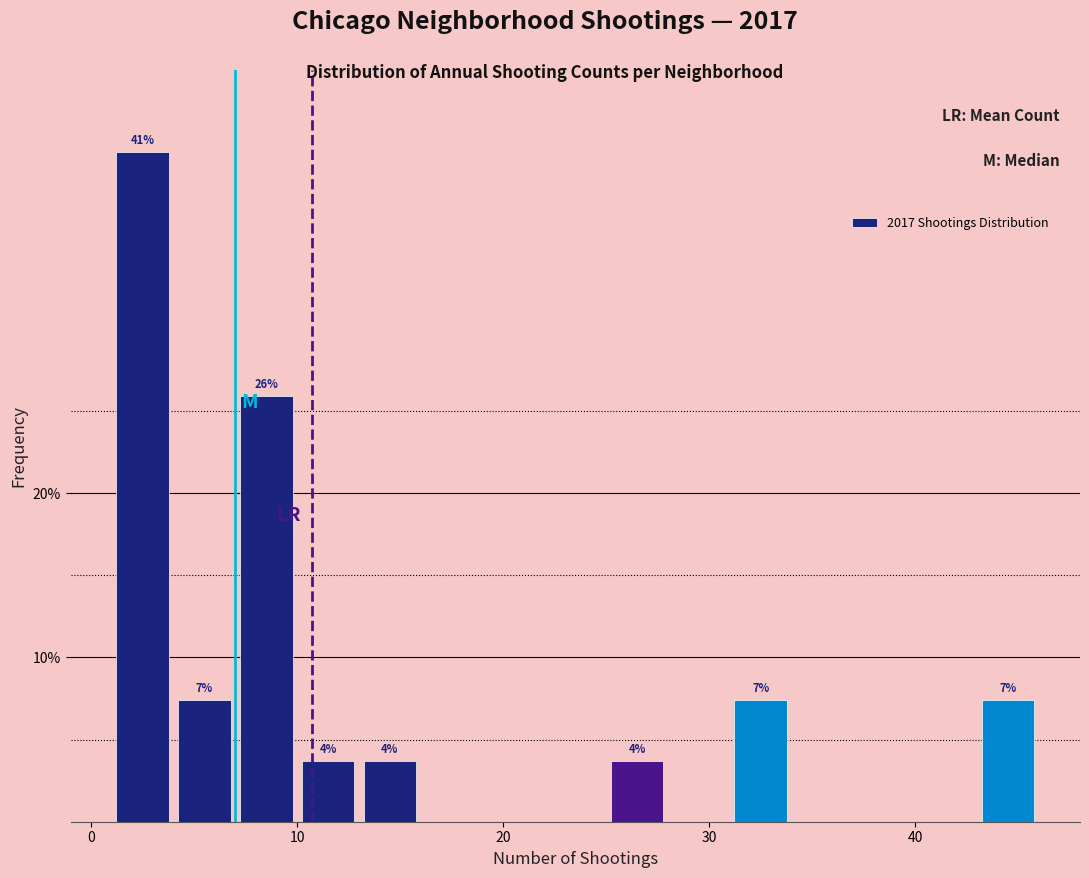

Around what value on the x-axis is the tallest bar? Give the approximate position of its centre, as read against the axis.

3